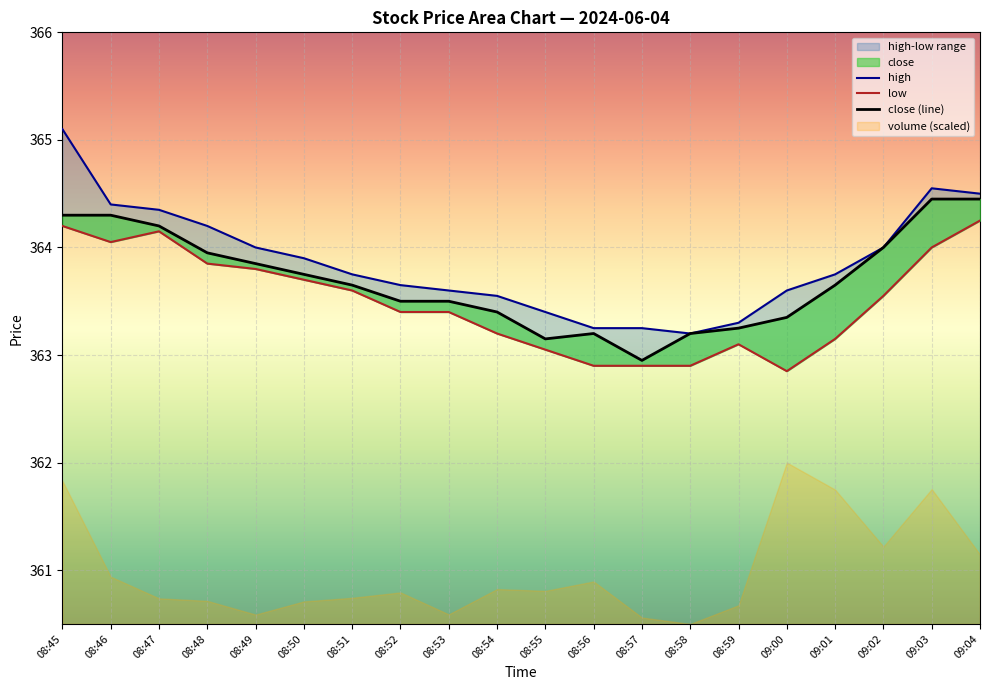

Reading left to right, transcribe all the data shown in this chart.

high: 365.1	364.4	364.4	364.2	364.0	363.9	363.8	363.6	363.6	363.6	363.4	363.2	363.2	363.2	363.3	363.6	363.8	364.0	364.6	364.5
low: 364.2	364.1	364.1	363.9	363.8	363.7	363.6	363.4	363.4	363.2	363.1	362.9	362.9	362.9	363.1	362.9	363.1	363.6	364.0	364.2
close (line): 364.3	364.3	364.2	363.9	363.9	363.8	363.6	363.5	363.5	363.4	363.1	363.2	362.9	363.2	363.2	363.4	363.6	364.0	364.4	364.4